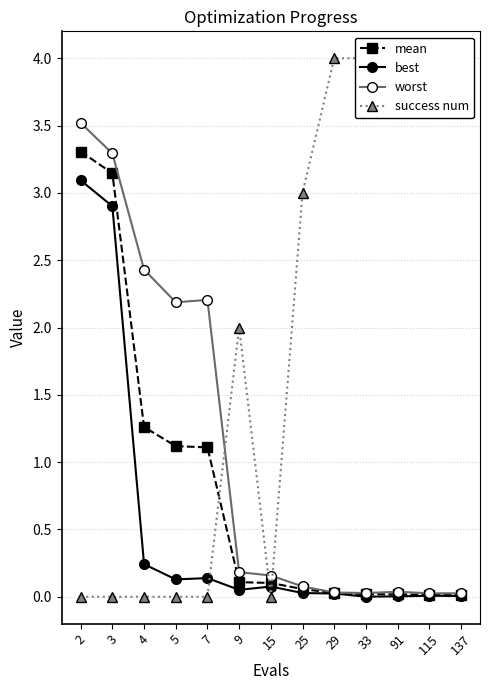

Rank the categories by success num value from lowest to highest.

2, 3, 4, 5, 7, 15, 9, 25, 29, 33, 91, 115, 137